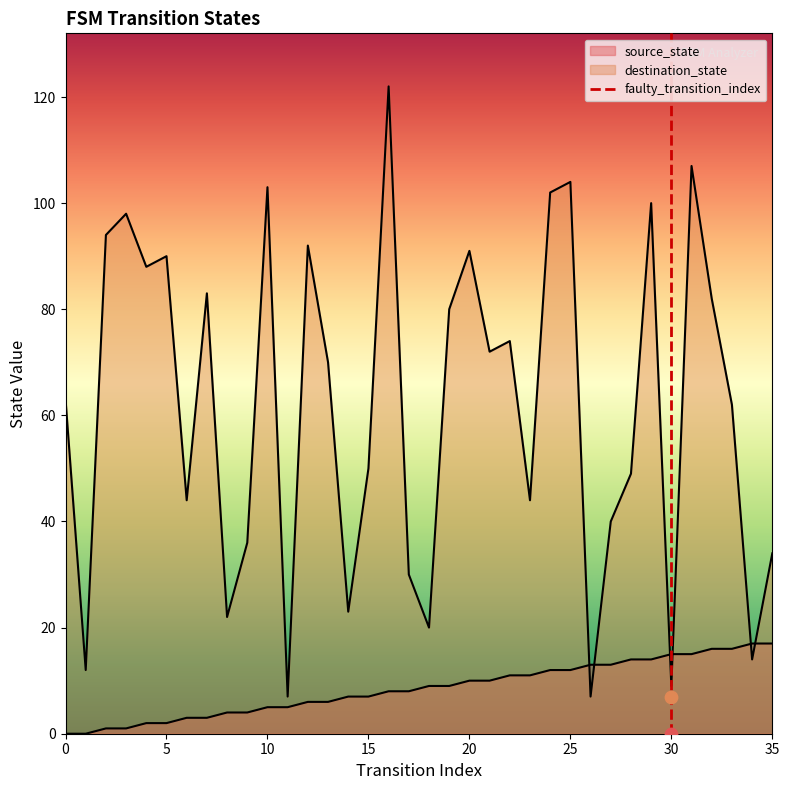

Which has a higher value, 5 or 0?

5